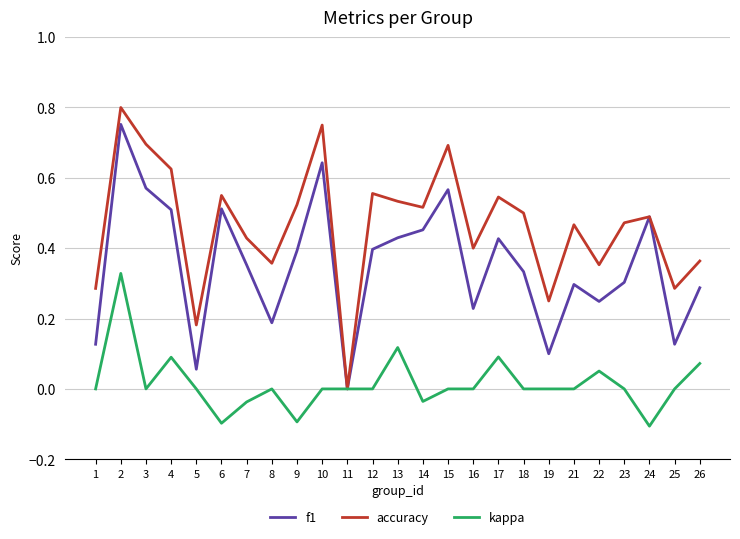

Does the chart display data point markers on the line(s)?

No